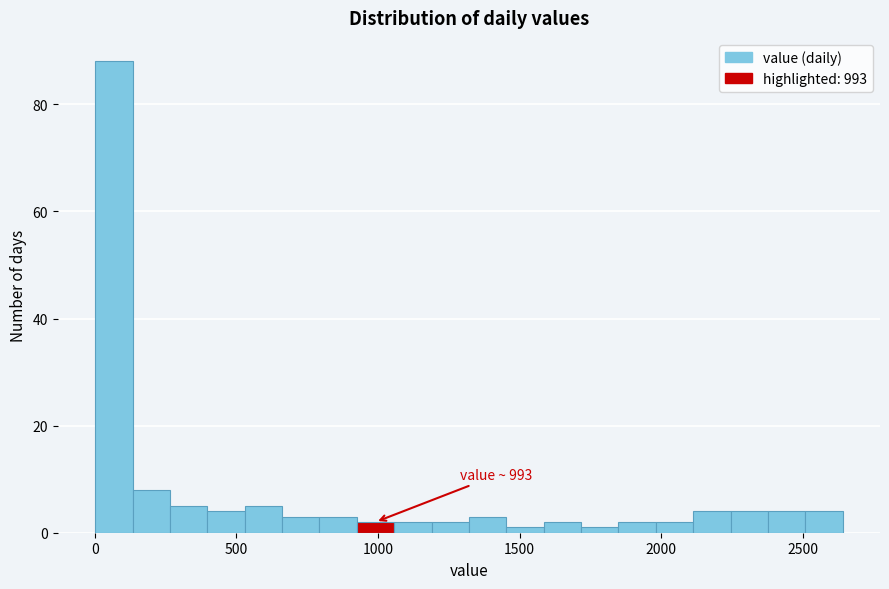

Read against the x-axis, roughly where is the centre of the tallest bar?

50